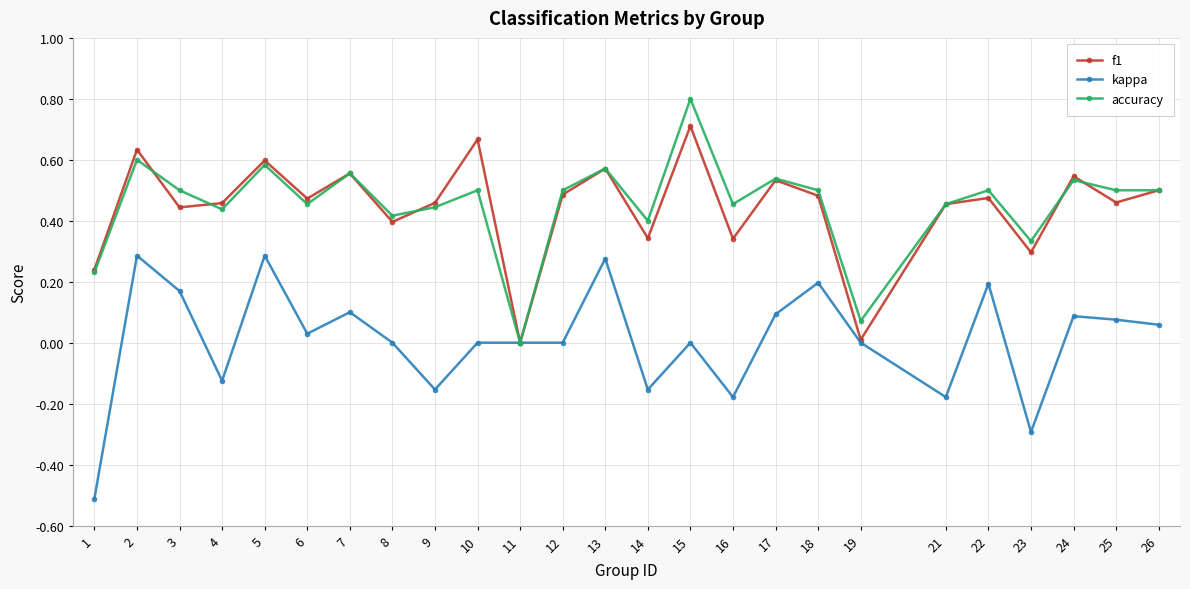

The accuracy series shows 0.8 at 5. True or false?

False